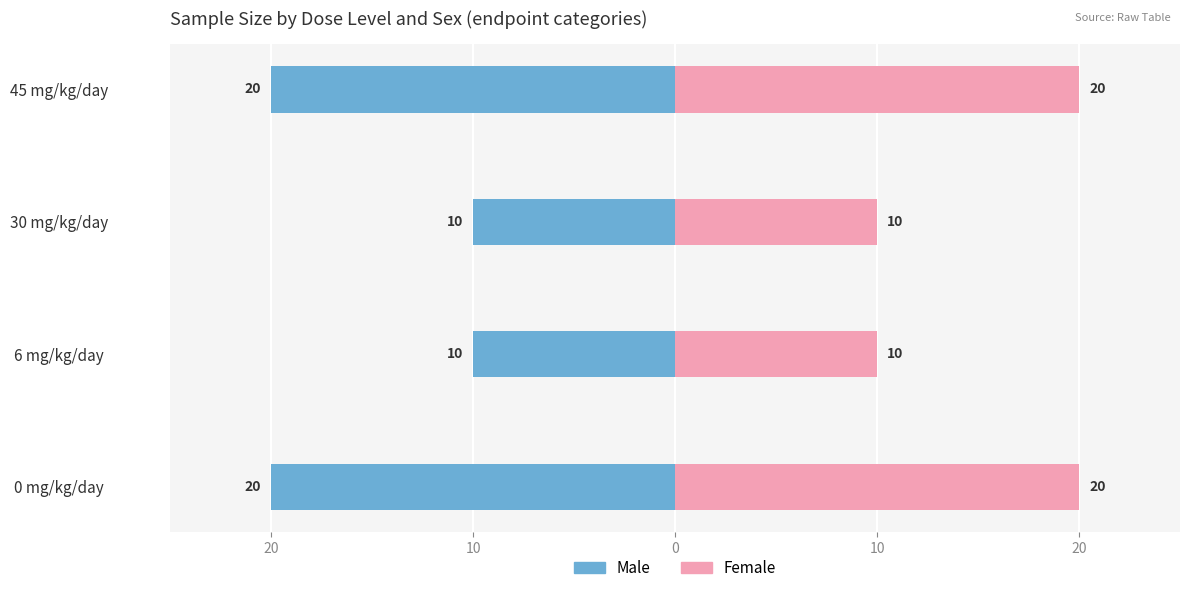

List the series in order of their overall mean, highest first.

Female, Male